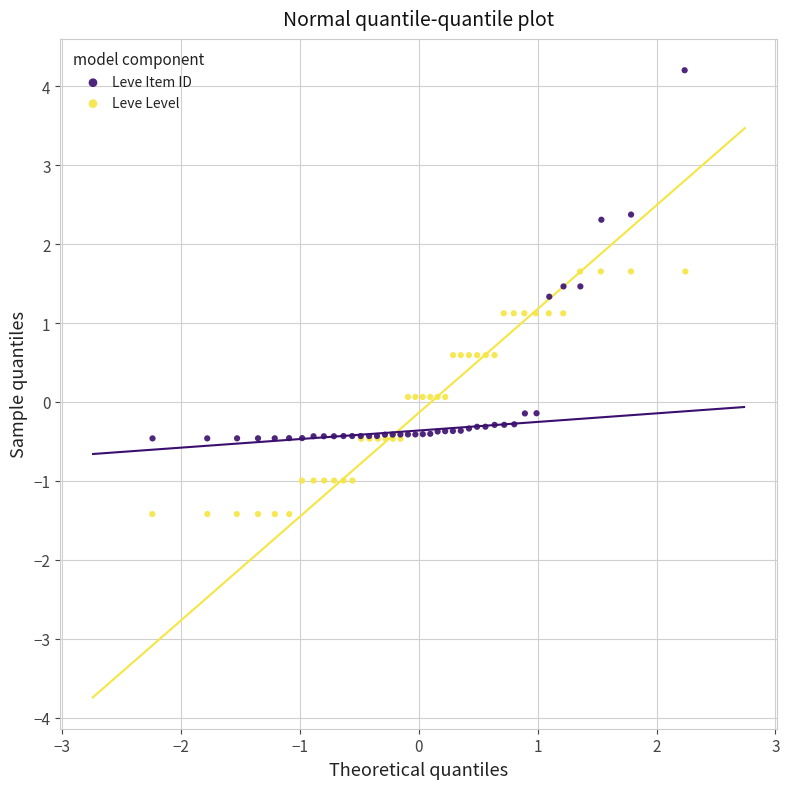

Which series has the largest Y range (max minus min)?

Leve Item ID